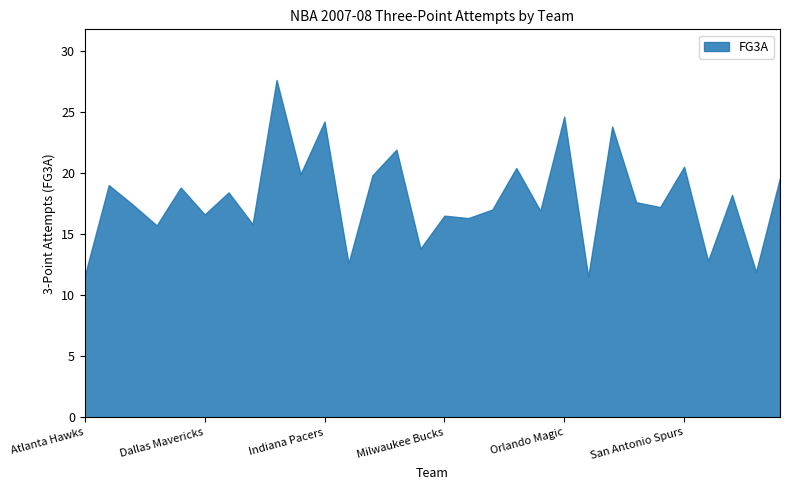

The value at Dallas Mavericks is 16.6. True or false?

True